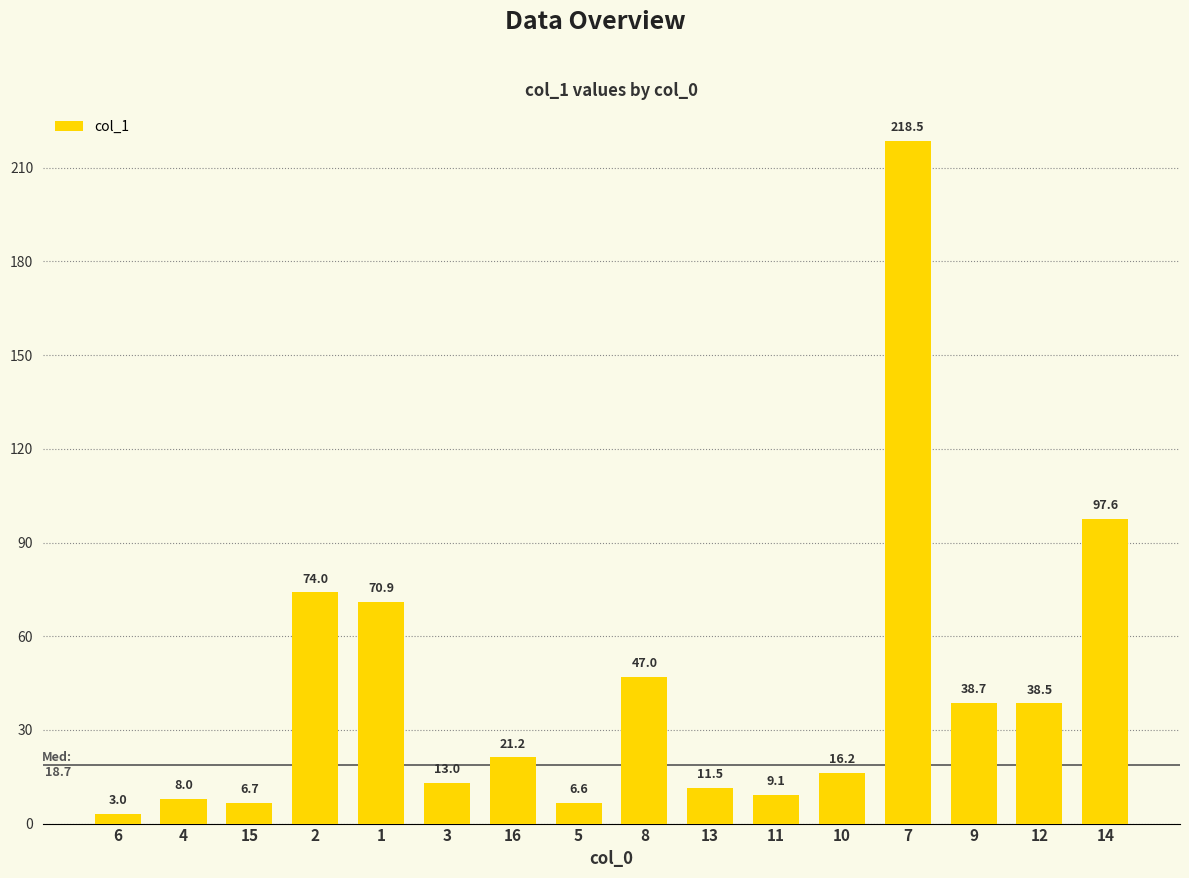

The value at 1 is 70.9. True or false?

True